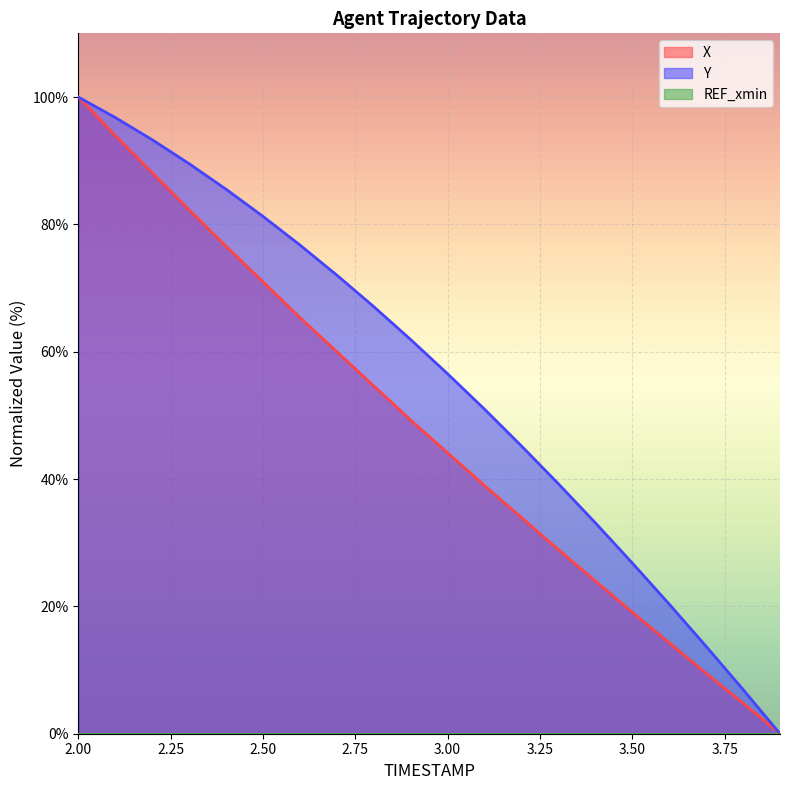

What is the label of the 20th point from the right?

2.0